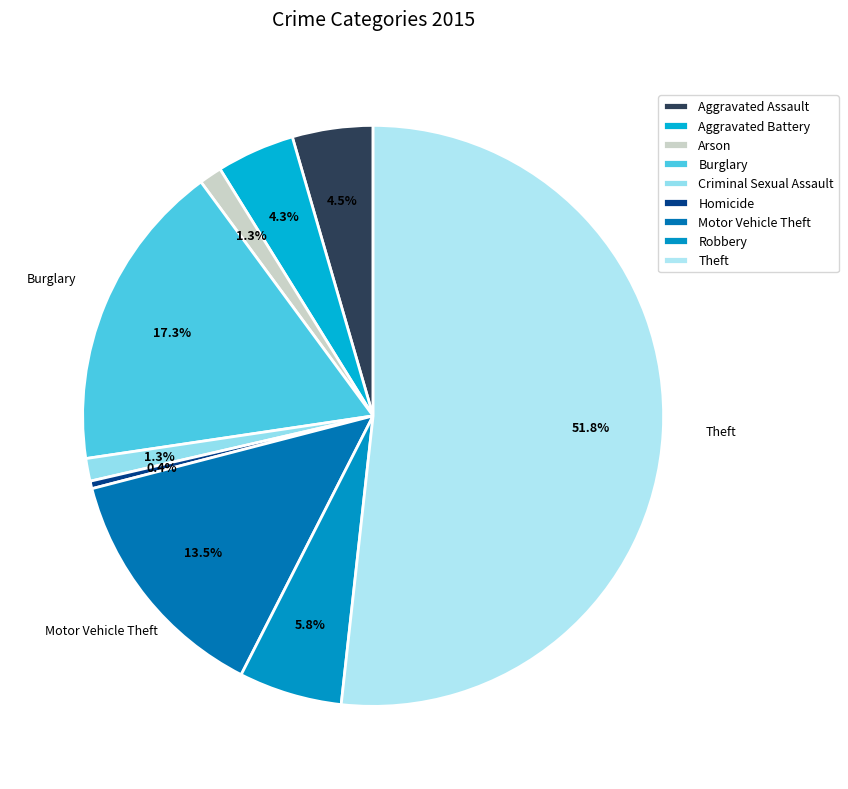

To the nearest percent, what is the difference between the largest and smallest slice percentages?

51%